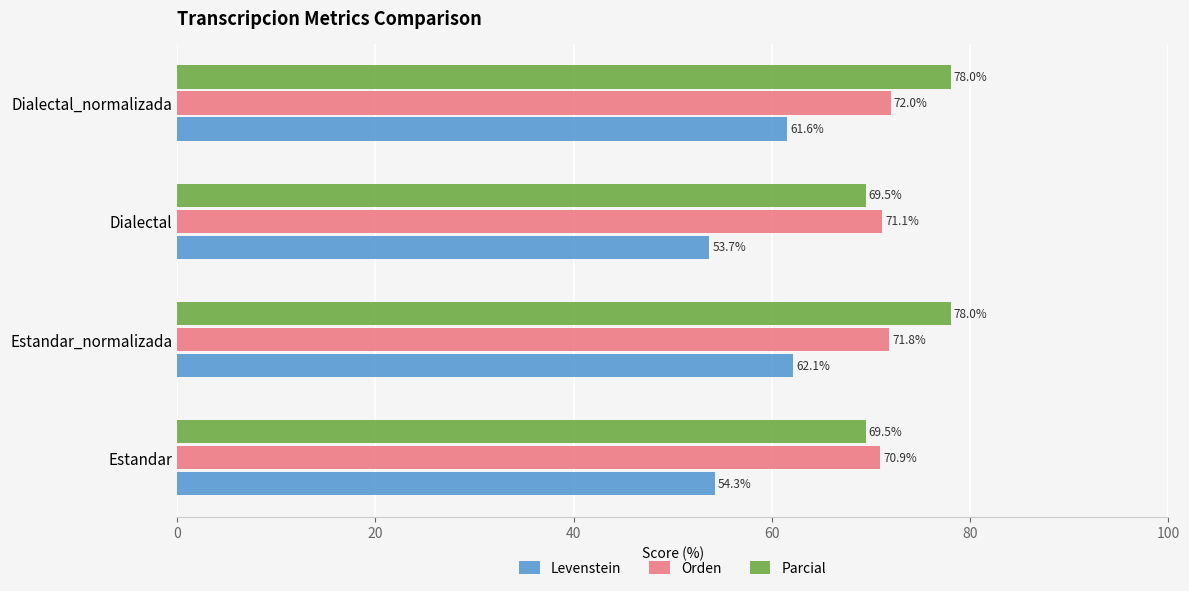

What are all the series names shown in the legend?

Levenstein, Orden, Parcial